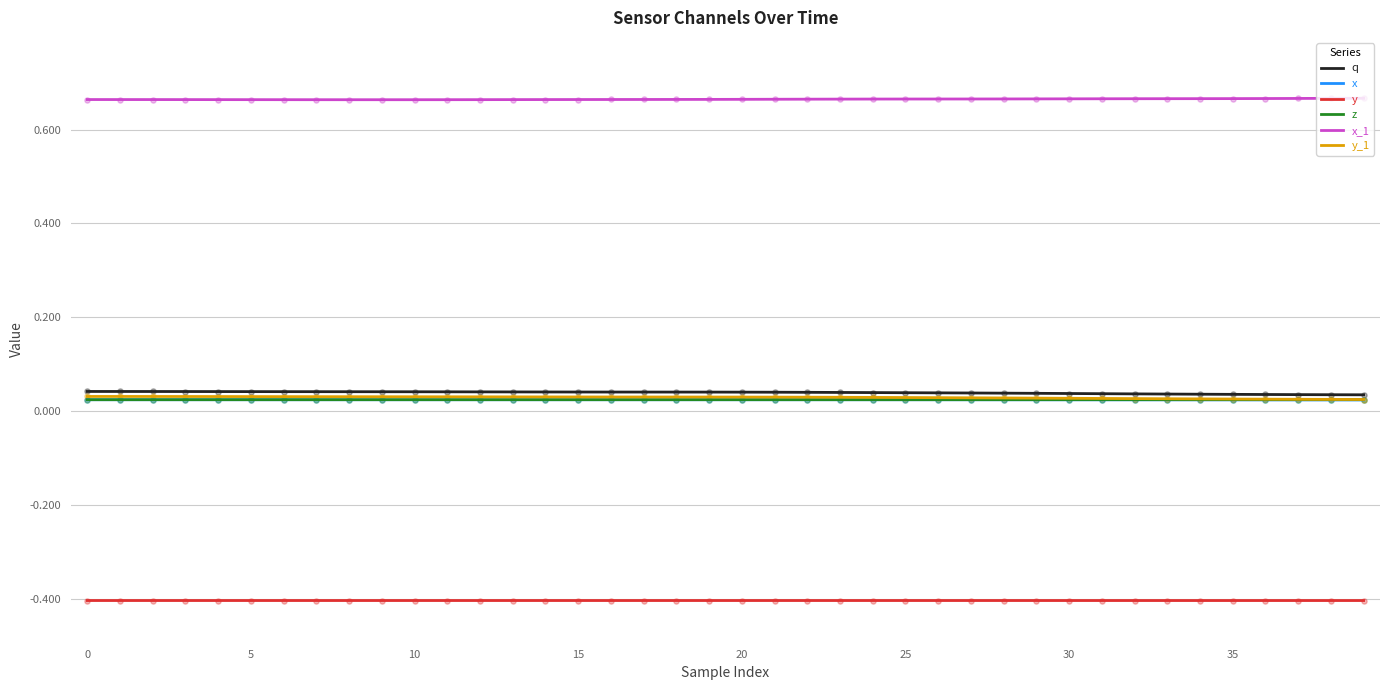

True or false: y_1 and x intersect in this chart.

False